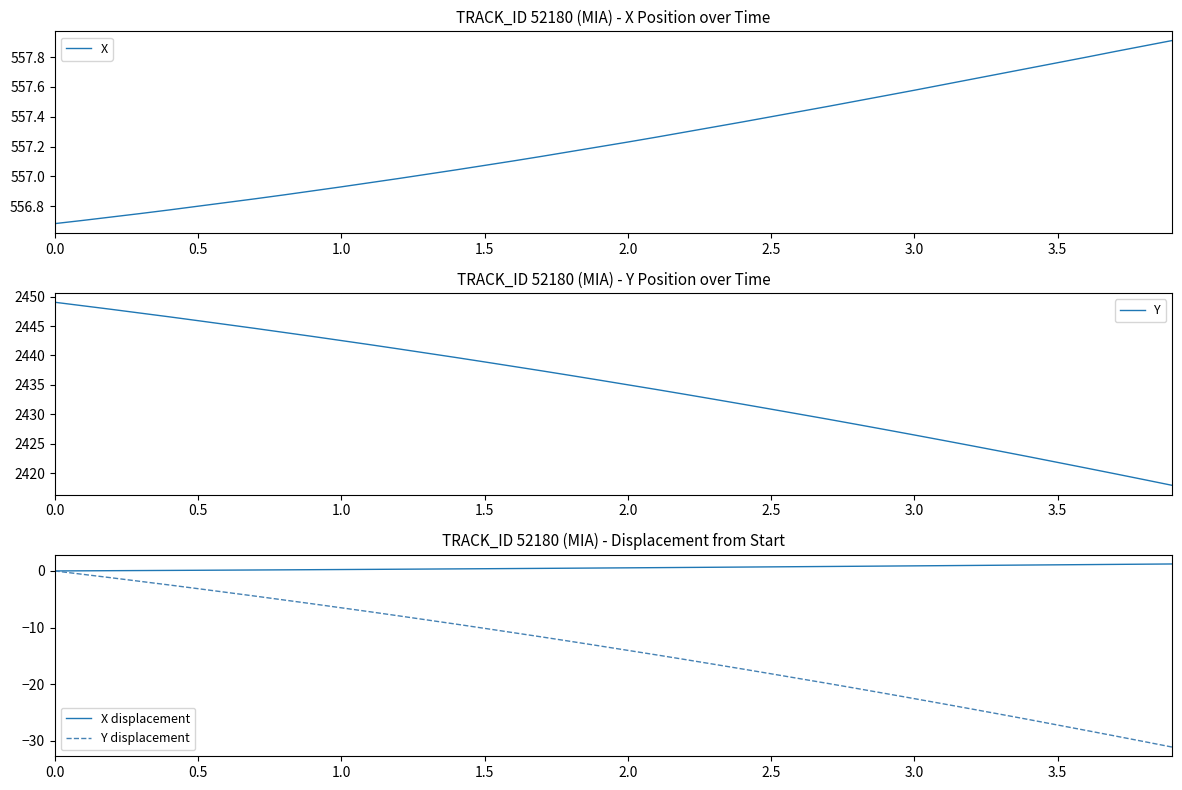

What is the minimum value for Y displacement?

-31.1